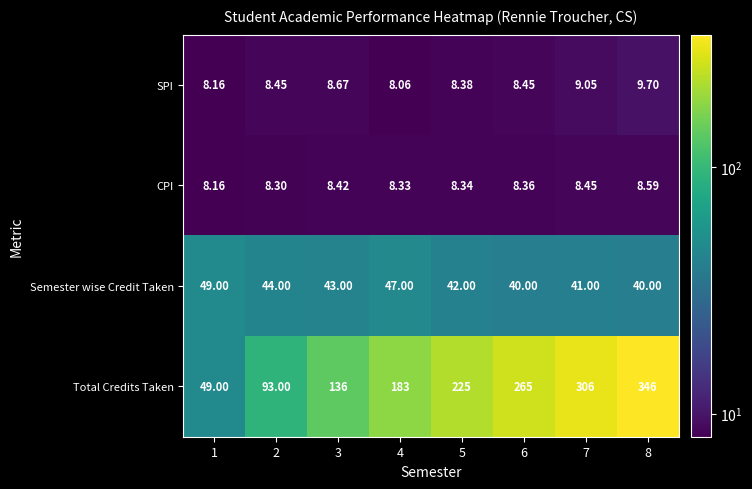

Rank the series by their maximum value, from lowest to highest.

CPI, SPI, Semester wise Credit Taken, Total Credits Taken